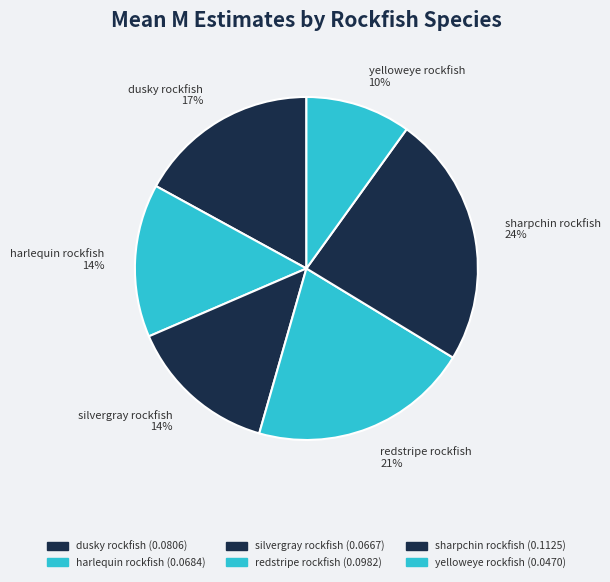

To the nearest percent, what percentage of the pie is harlequin rockfish?

14%